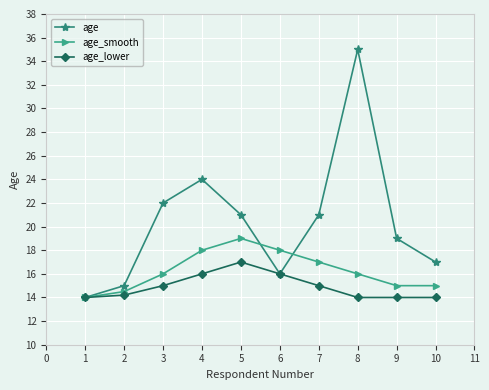

Rank the series by their maximum value, from lowest to highest.

age_lower, age_smooth, age